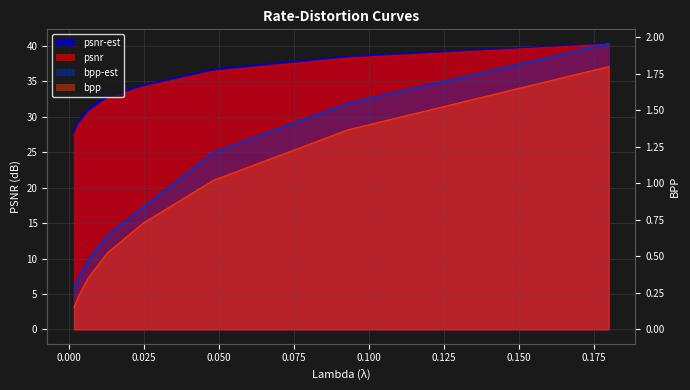

Rank the series by their maximum value, from lowest to highest.

bpp, bpp-est, psnr, psnr-est